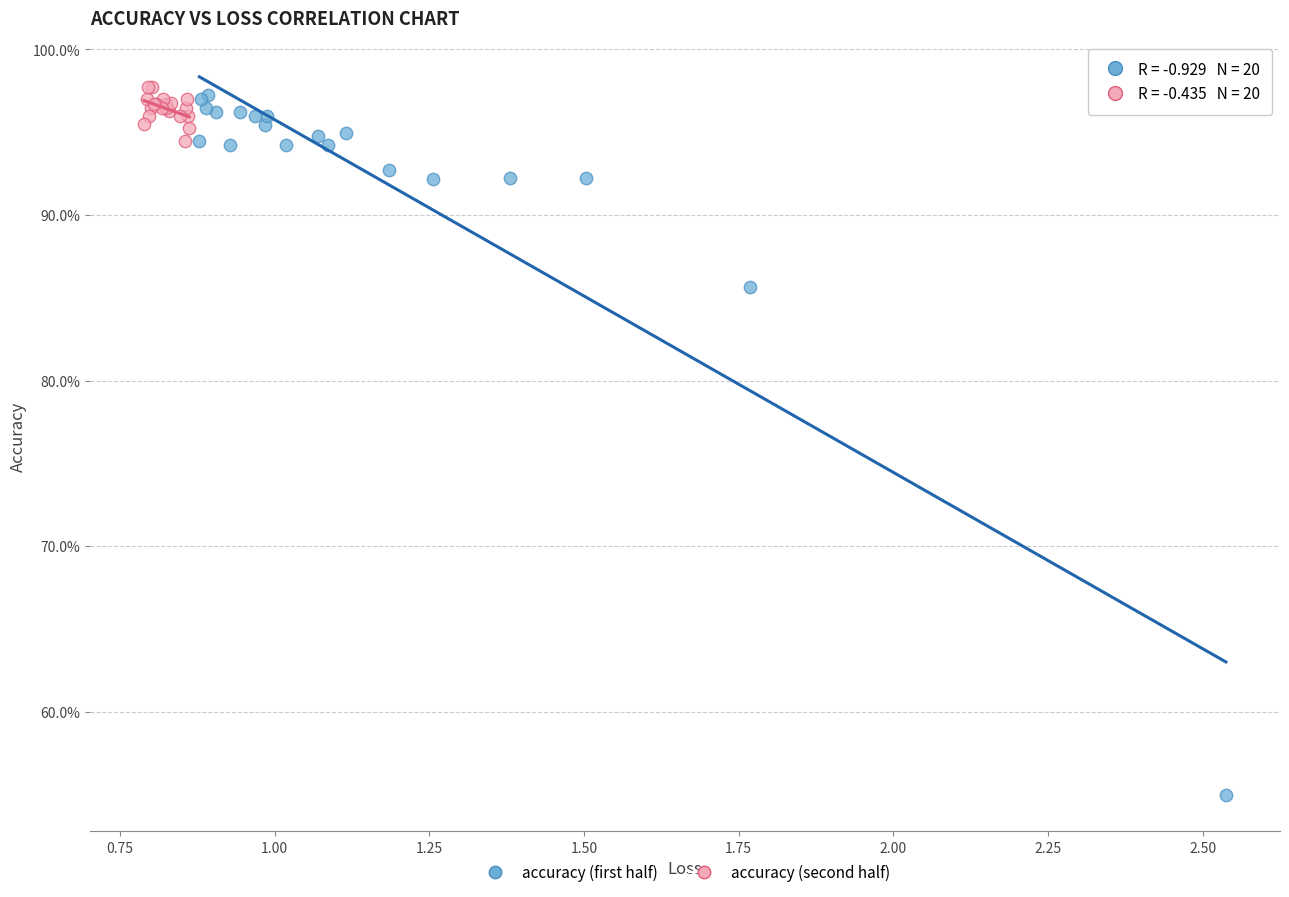

What are all the series names shown in the legend?

accuracy (first half), accuracy (second half)